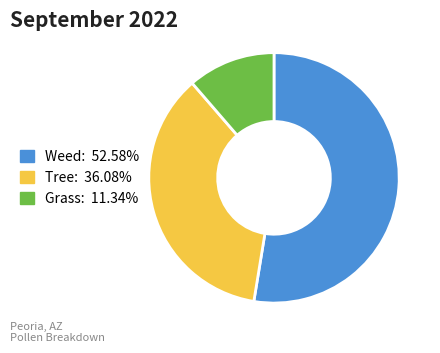

Does any single category account for the majority?

Yes